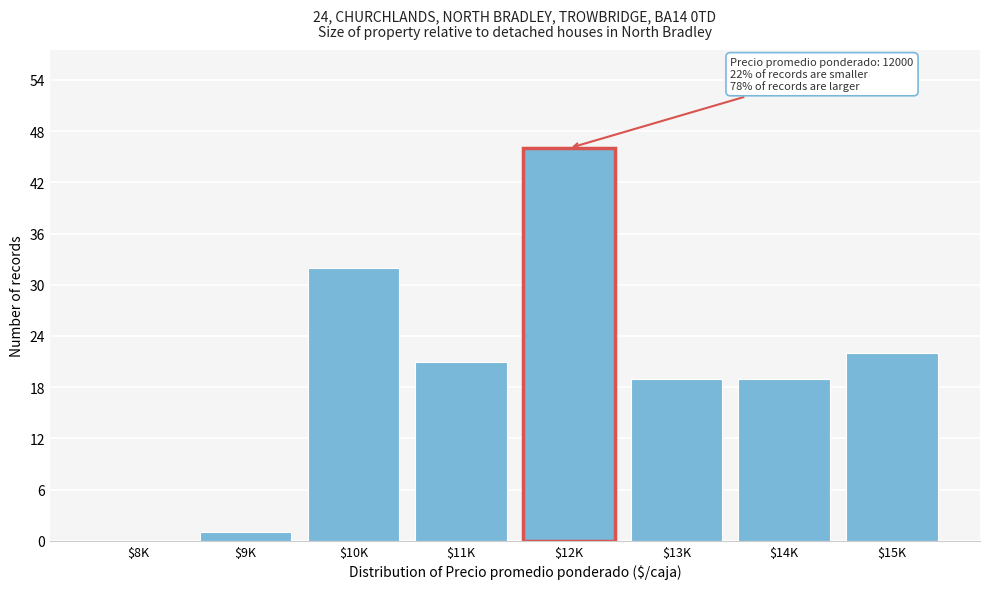

The chart shows a value of 46 at $12K. True or false?

True